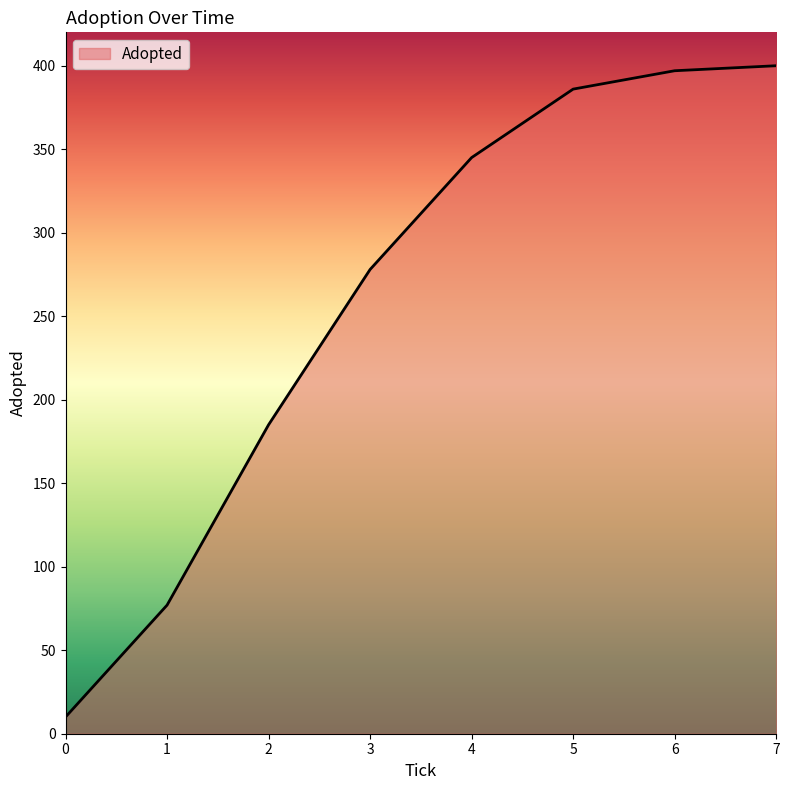

Reading left to right, what are all the values shown in this chart?

10	77	185	278	345	386	397	400